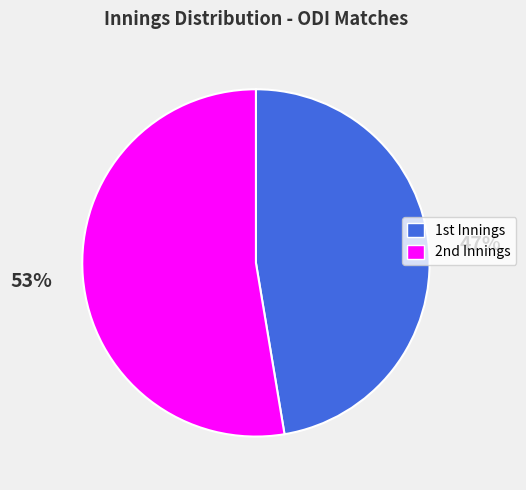

How many slices are in this pie chart?

2